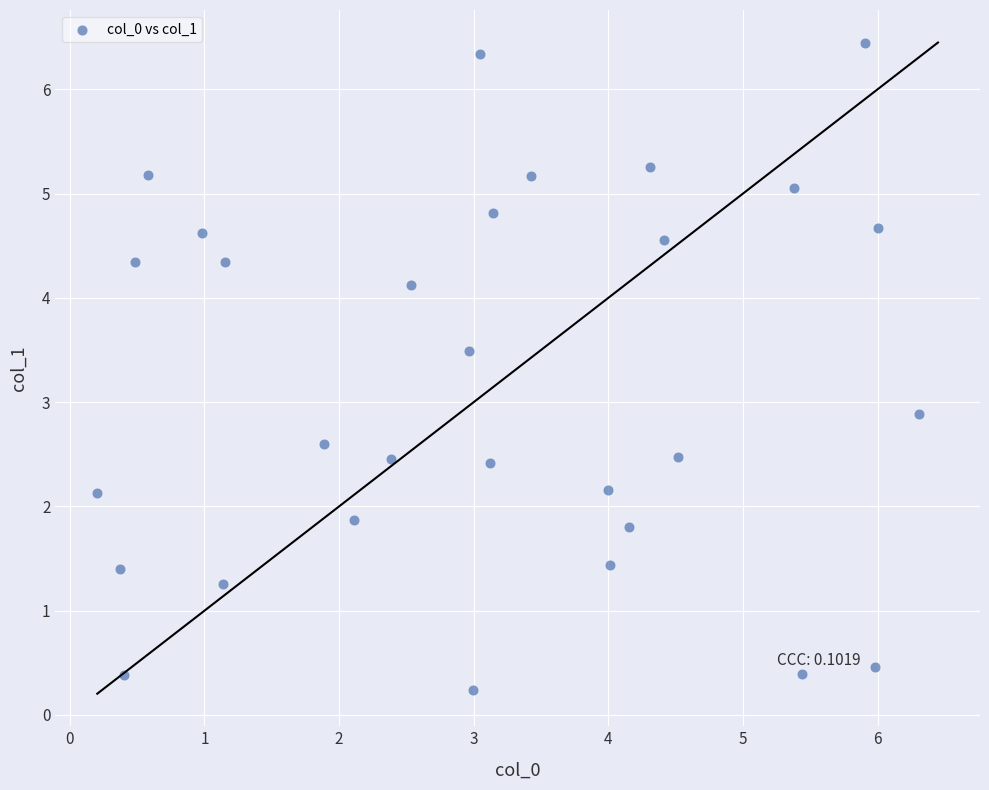

What is the range of Y values (max minus min)?

6.2